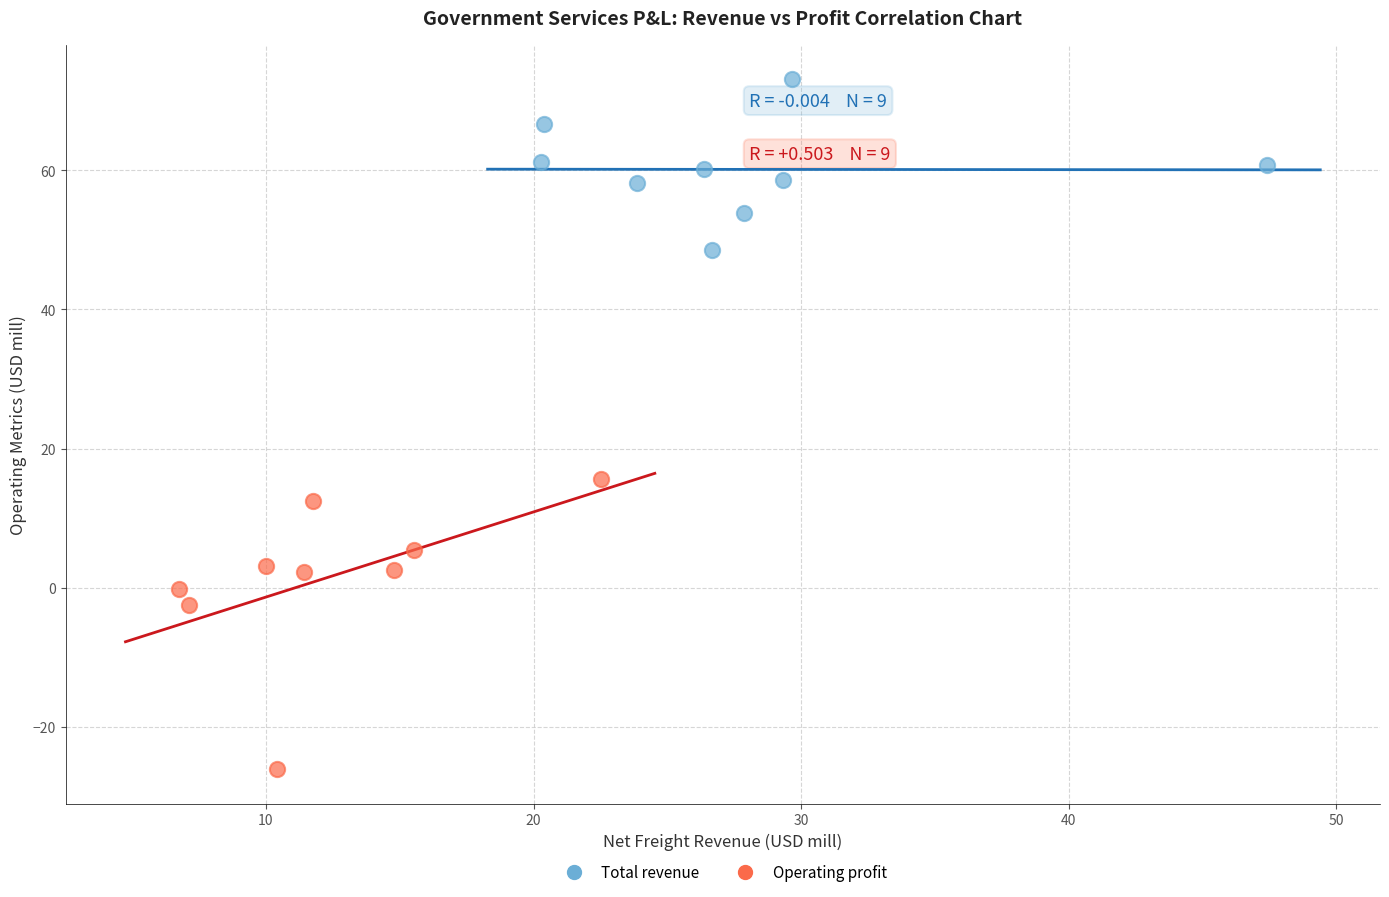

Which series reaches the minimum Y coordinate?

Operating profit